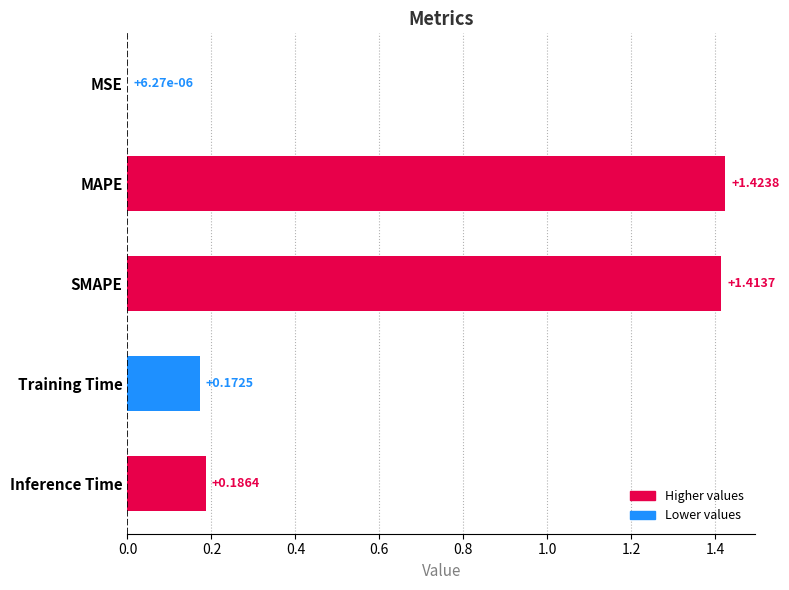

What is the average value?

0.6